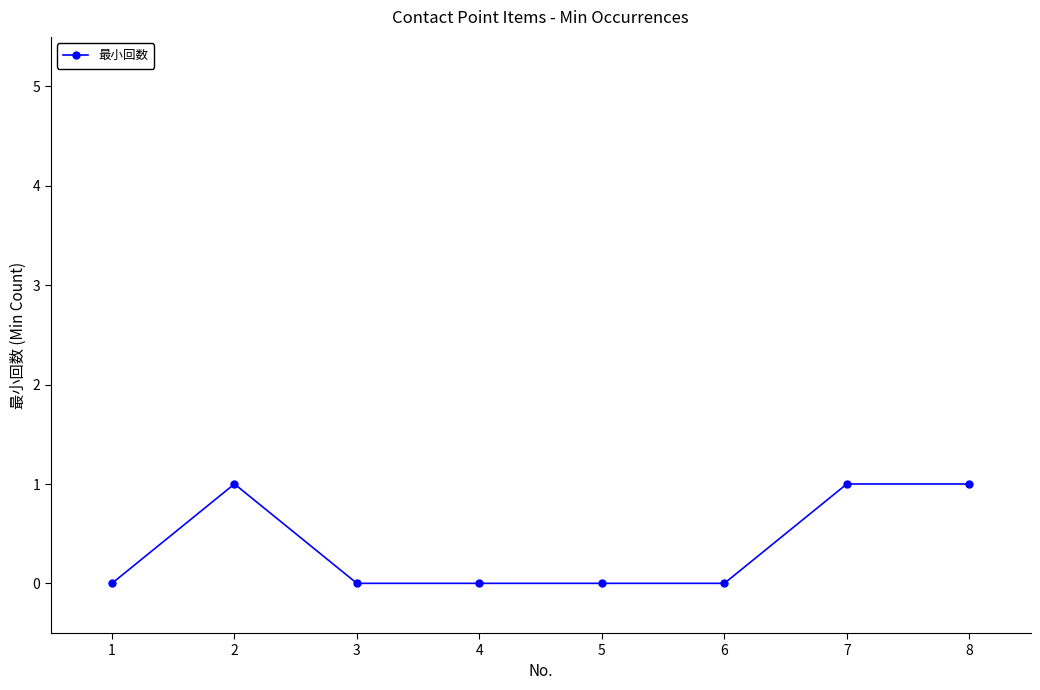

Does the chart have visible grid lines?

No